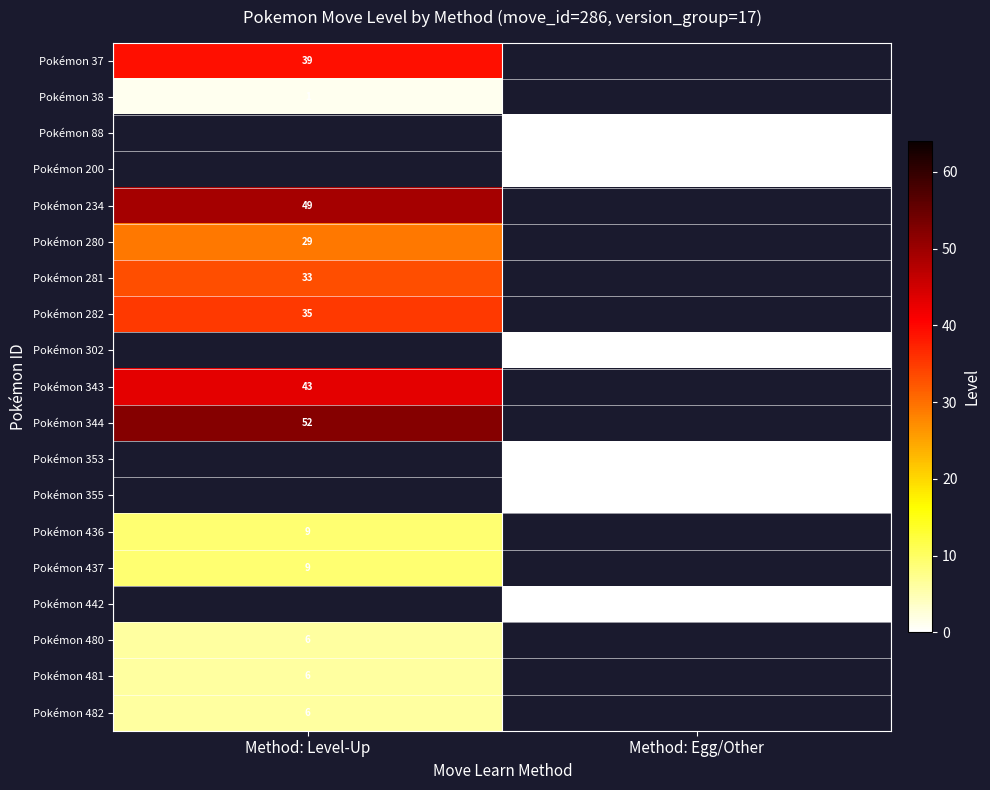

What is the spread (max minus min) of values at Method: Level-Up?

51.0